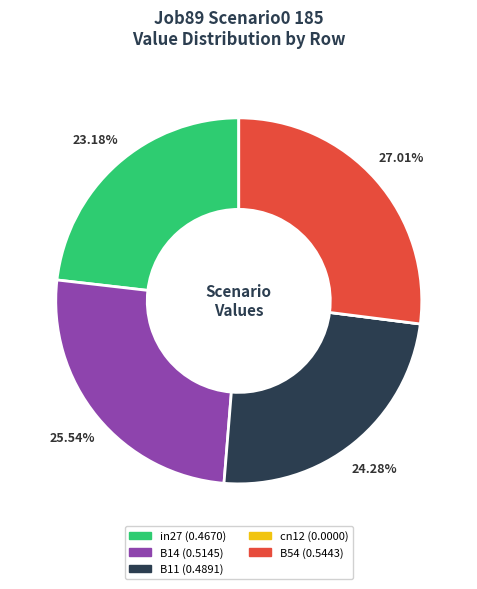

Is B54 the majority of the pie?

No